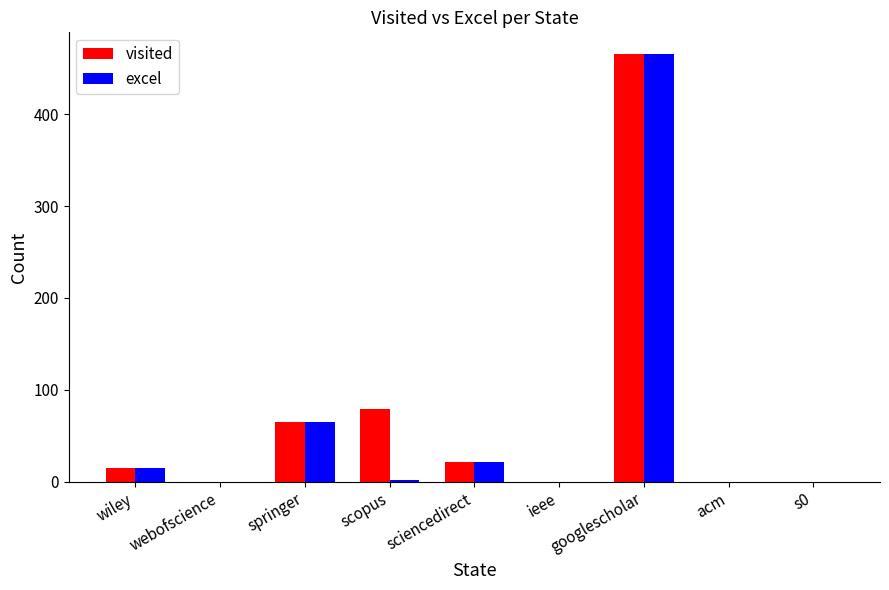

What is the total value across all series at scopus?

81